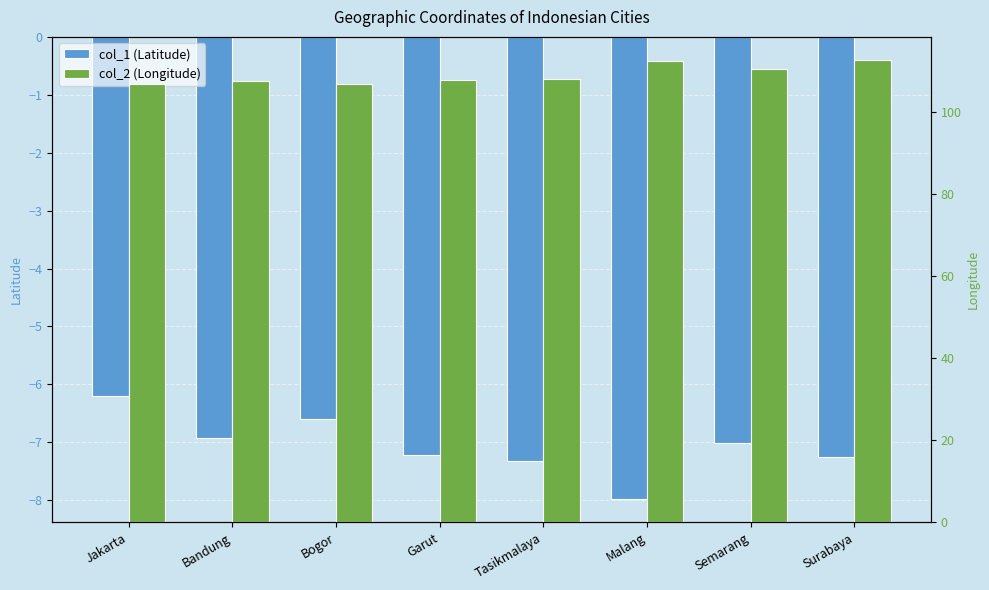

What is the smallest value displayed?

-8.0